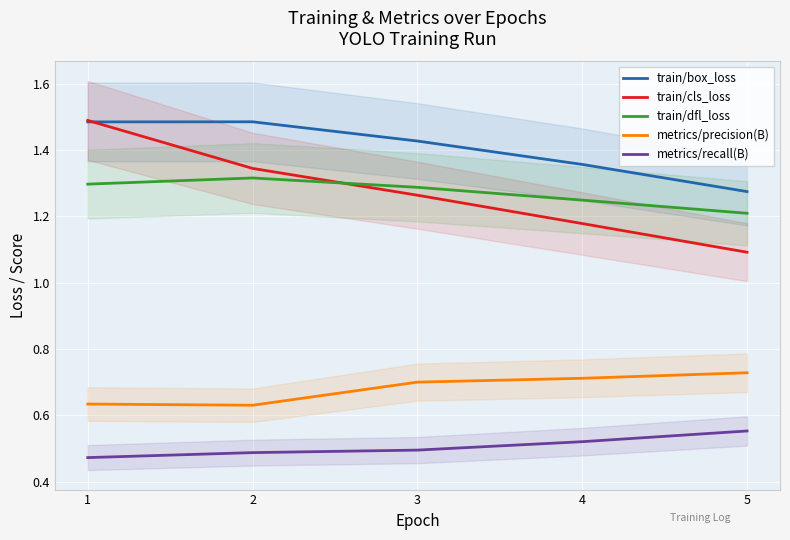

Which series has the largest total across all categories?

train/box_loss